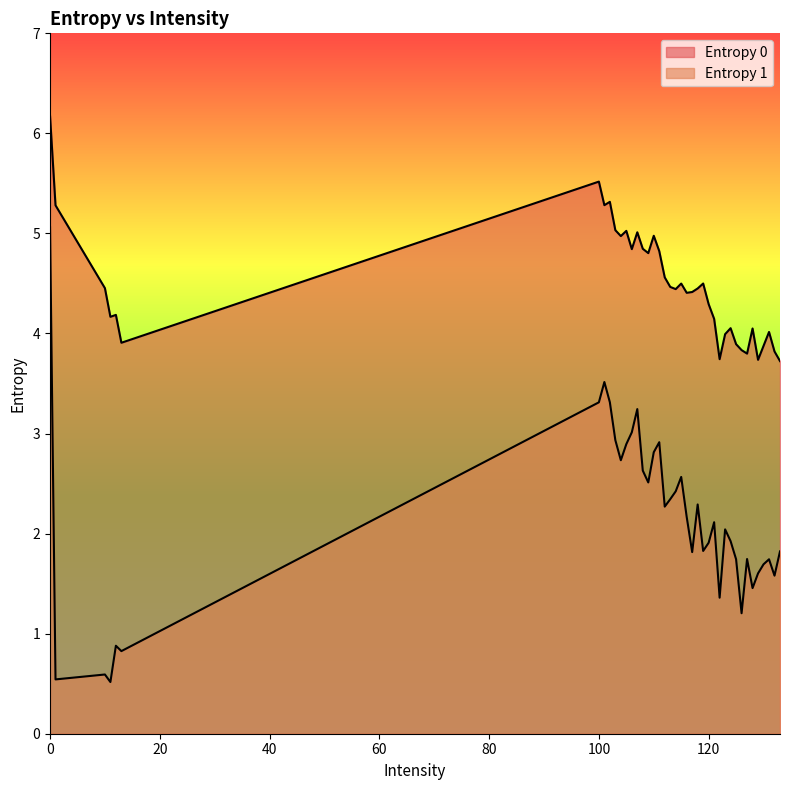

Which series has the widest spread of values?

Entropy 1